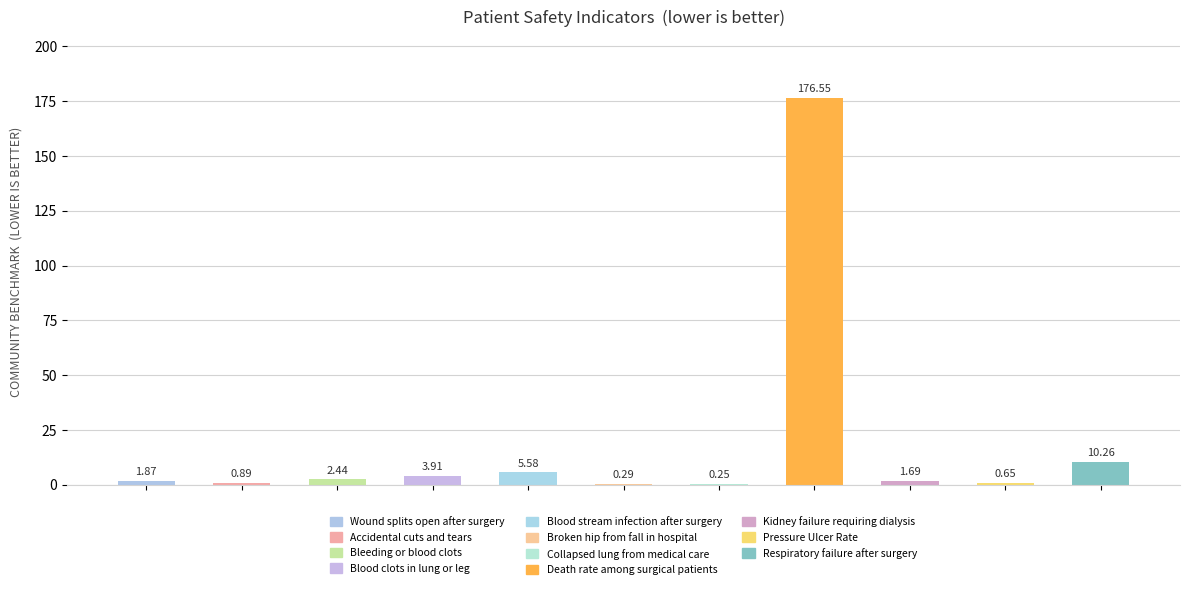

How many series are shown in this chart?

1